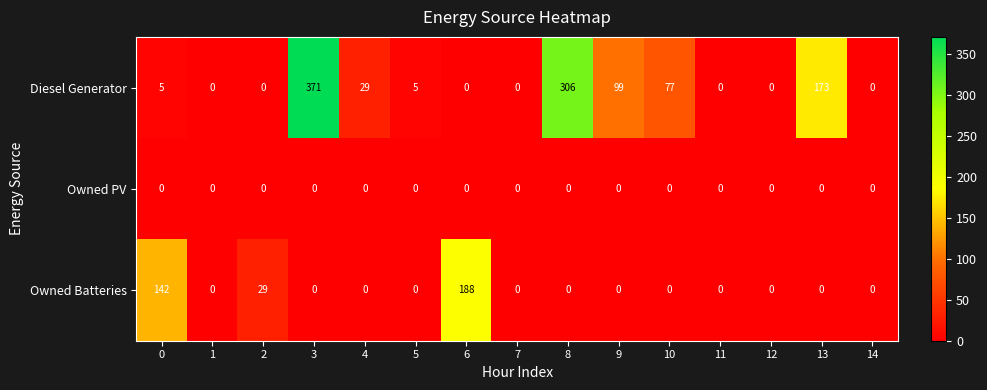

Which category has the highest value across all series?

3